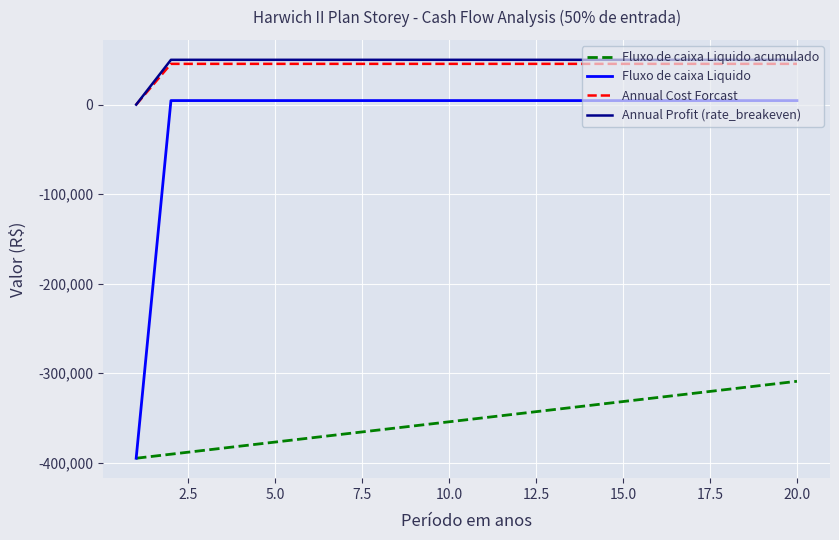

What is the maximum value shown in the chart?

50065.7